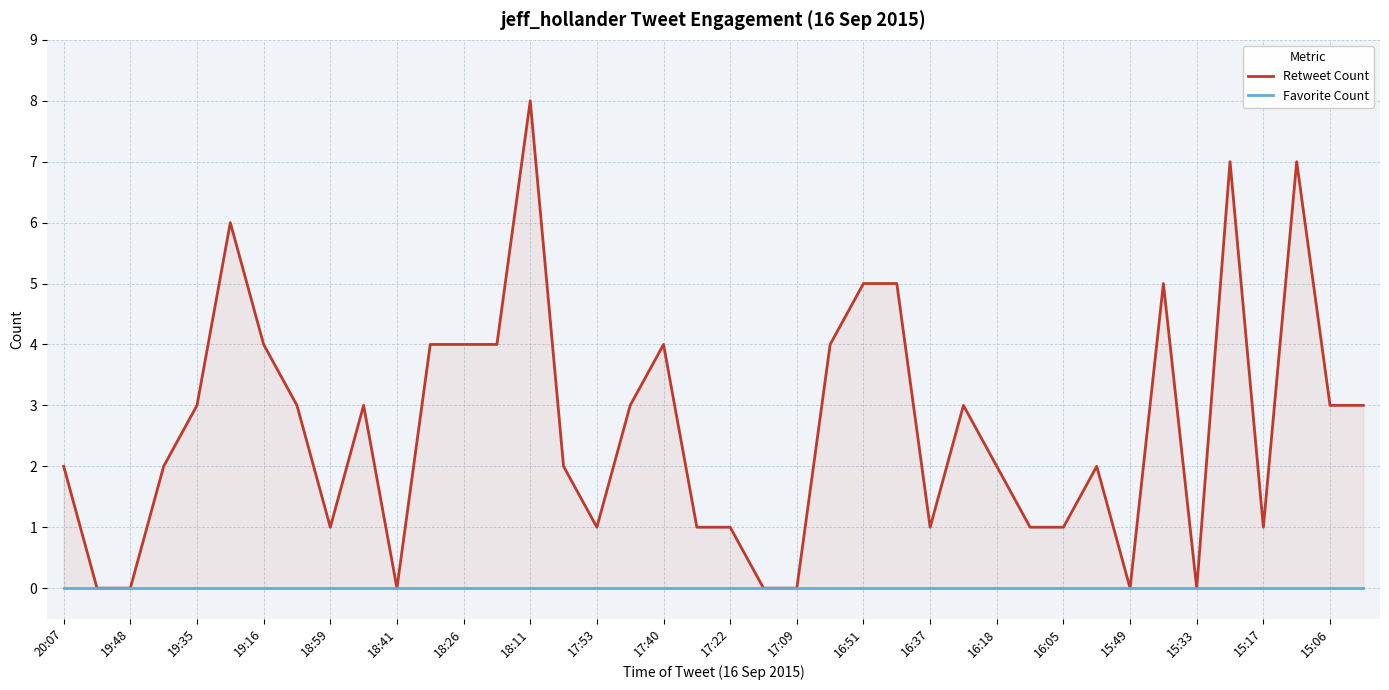

List the series in order of their peak value, highest first.

Retweet Count, Favorite Count